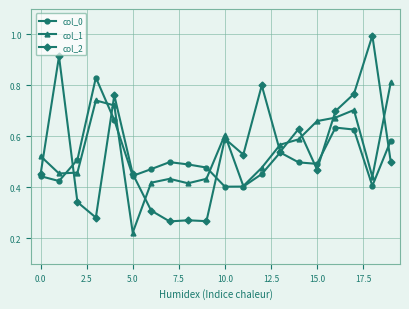

At how many categories does at least one series exceed 0?

20